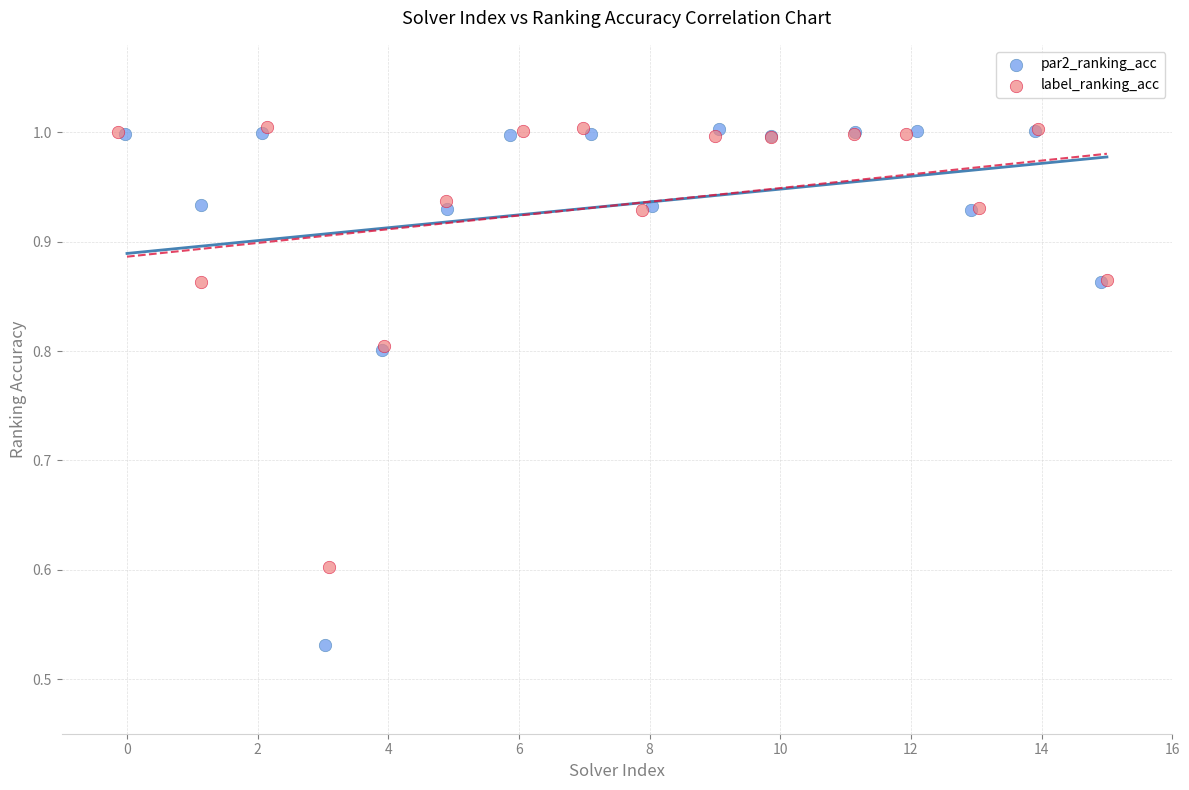

What are all the series names shown in the legend?

par2_ranking_acc, label_ranking_acc